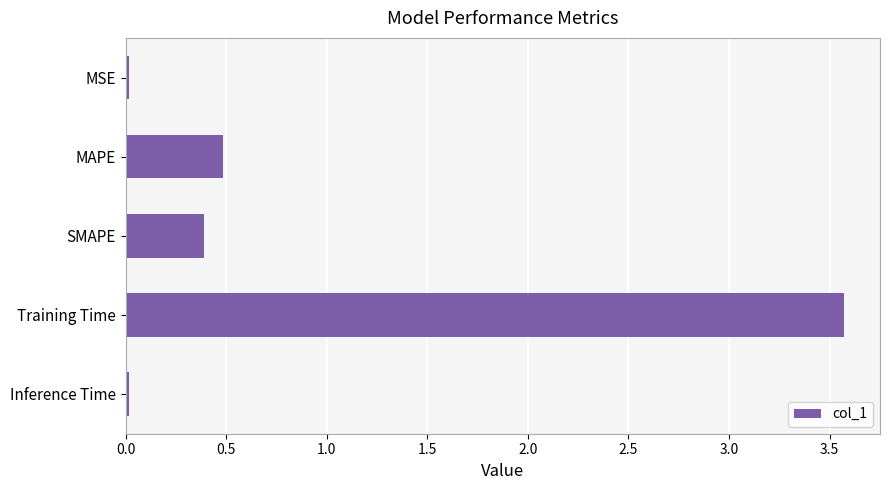

What is the maximum value shown in the chart?

3.6